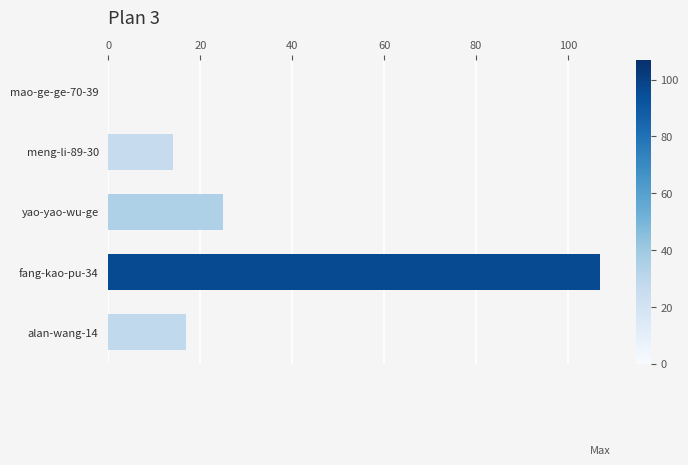

What is the sum of all values?

163